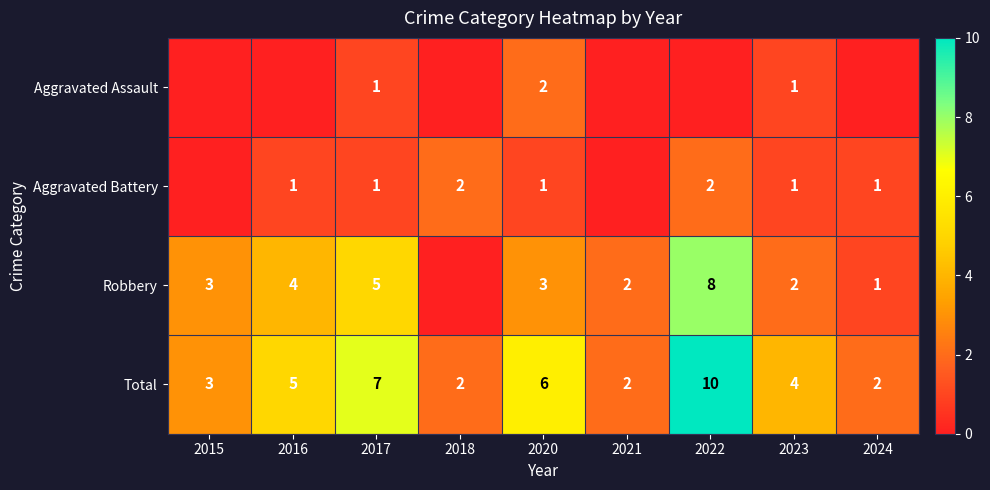

What is the total value across all series at 2022?

20